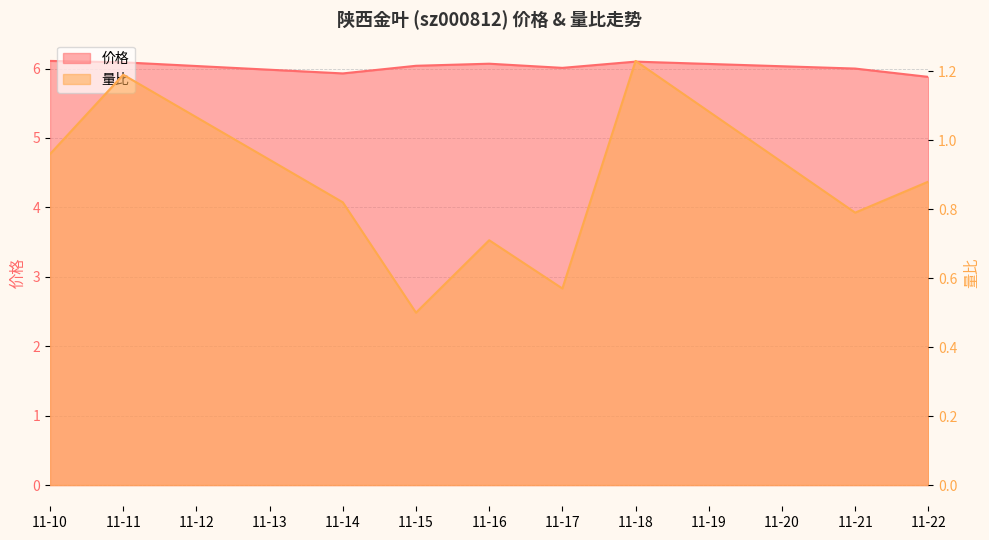

True or false: 量比 and 价格 intersect in this chart.

False